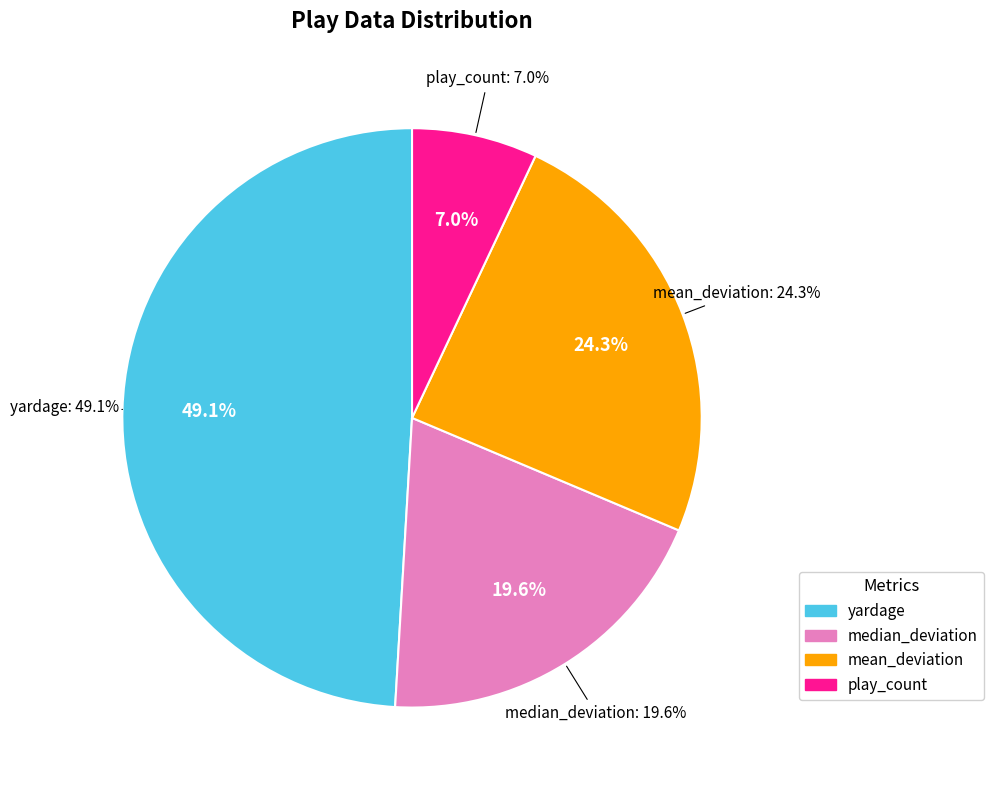

The median_deviation slice represents 20% of the pie. True or false?

True